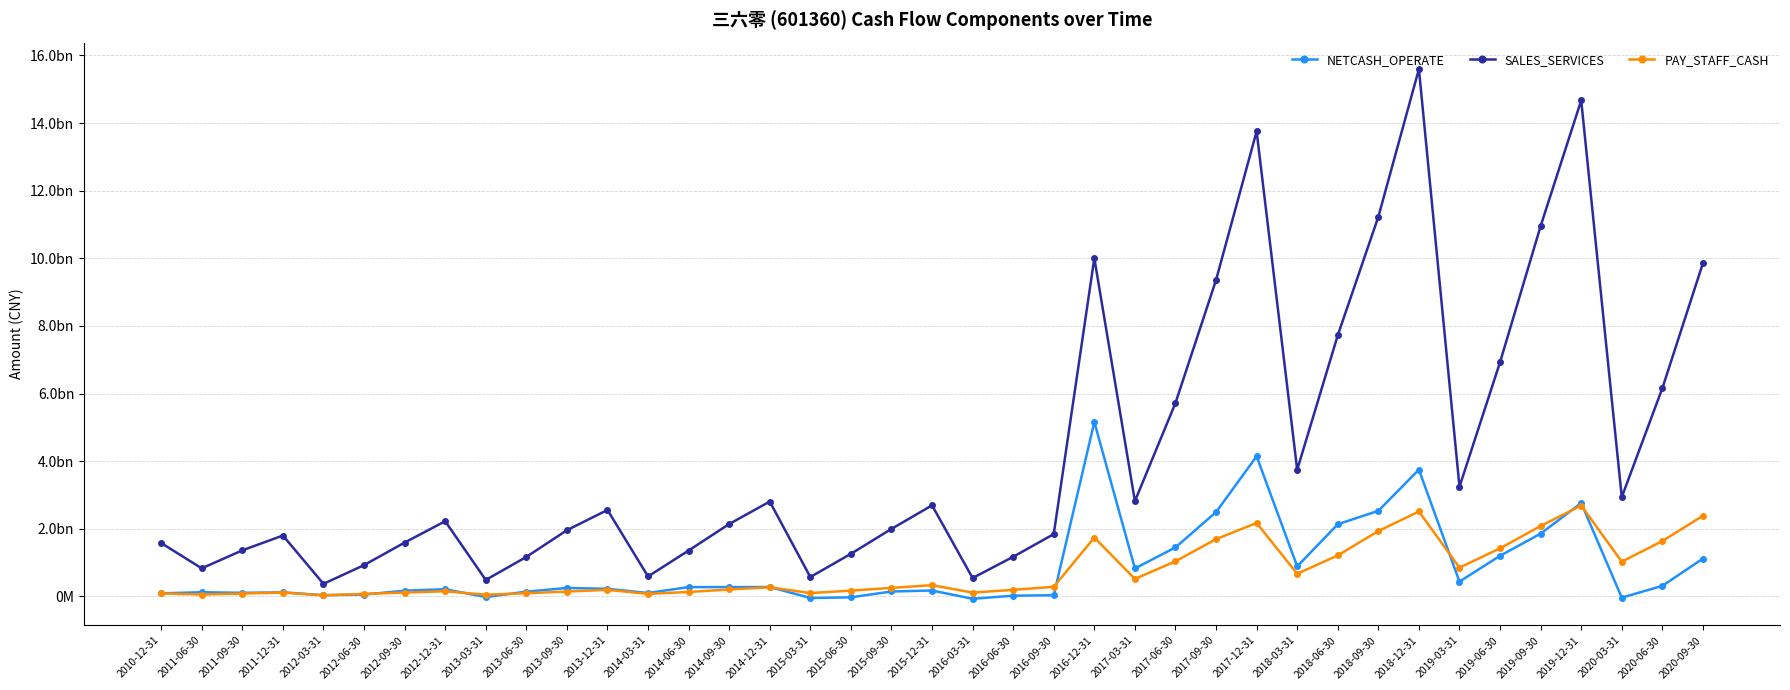

Which series changed the most between 2012-03-31 and 2014-06-30?

SALES_SERVICES